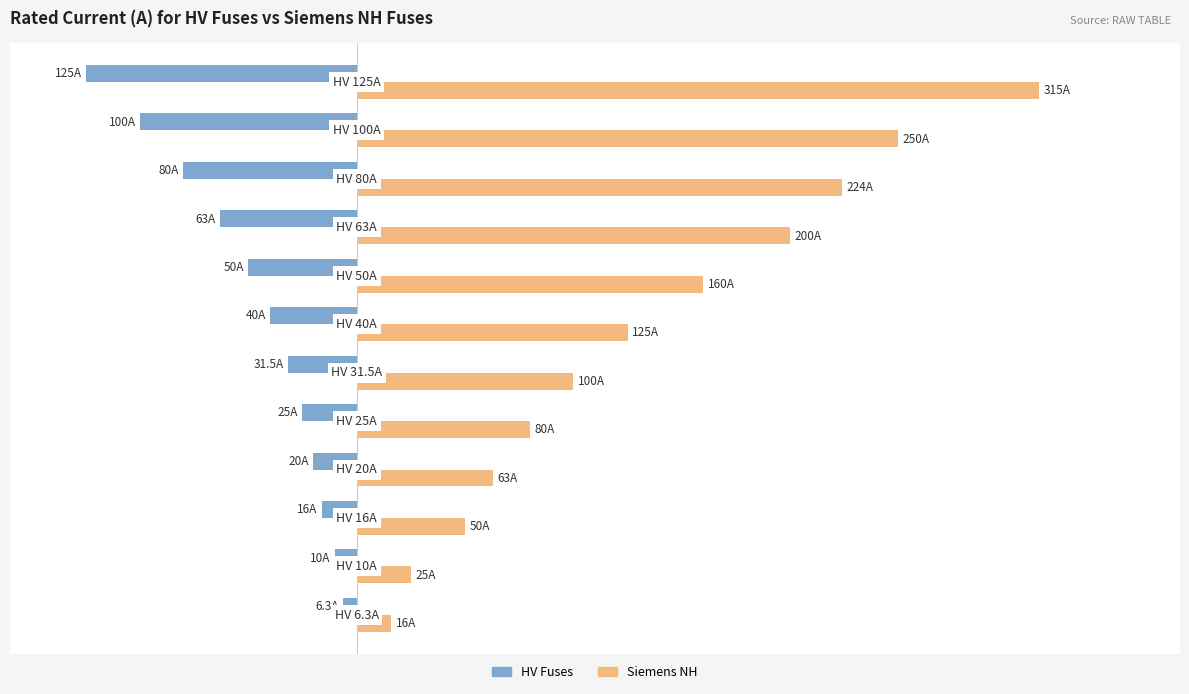

What is the difference between the maximum and minimum values in the HV Fuses series?

118.7